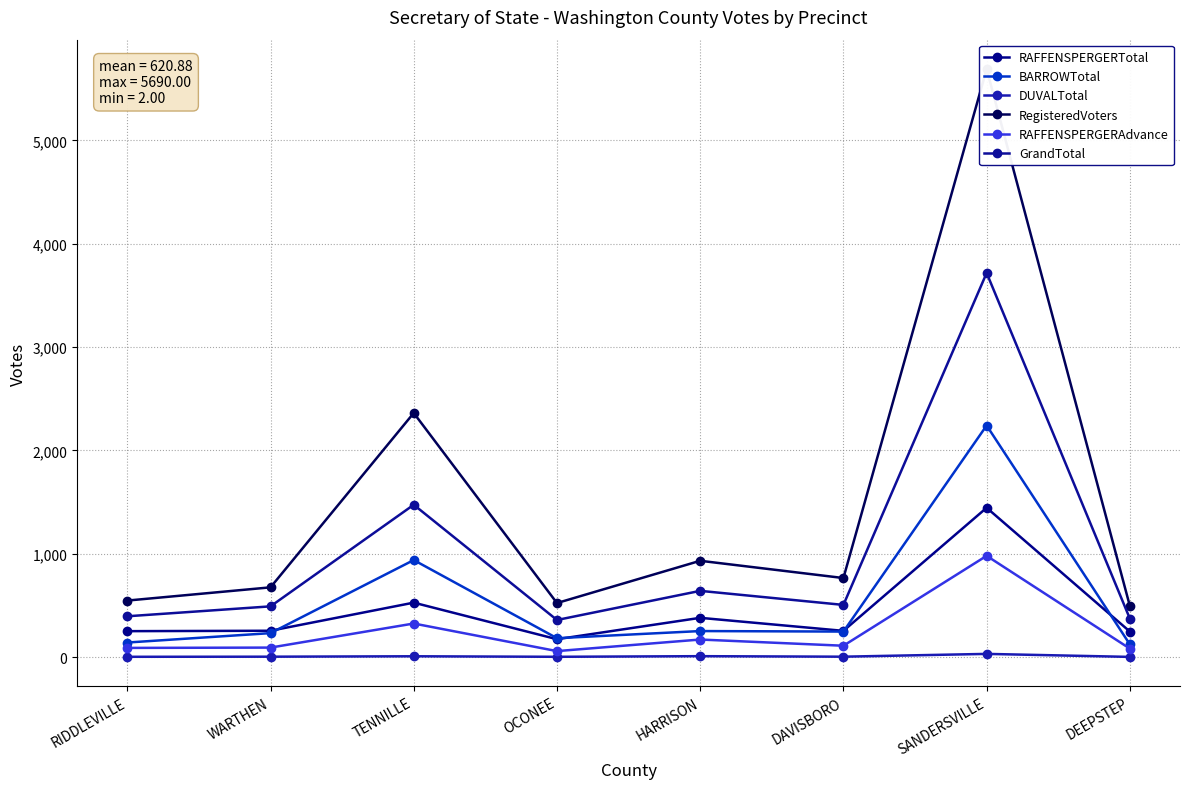

Reading left to right, what are all the values shown in this chart?

RAFFENSPERGERTotal: RIDDLEVILLE=251	WARTHEN=255	TENNILLE=527	OCONEE=173	HARRISON=380	DAVISBORO=254	SANDERSVILLE=1445	DEEPSTEP=247
BARROWTotal: RIDDLEVILLE=141	WARTHEN=232	TENNILLE=939	OCONEE=183	HARRISON=252	DAVISBORO=247	SANDERSVILLE=2241	DEEPSTEP=123
DUVALTotal: RIDDLEVILLE=3	WARTHEN=4	TENNILLE=8	OCONEE=3	HARRISON=9	DAVISBORO=4	SANDERSVILLE=31	DEEPSTEP=2
RegisteredVoters: RIDDLEVILLE=547	WARTHEN=675	TENNILLE=2362	OCONEE=523	HARRISON=932	DAVISBORO=765	SANDERSVILLE=5690	DEEPSTEP=494
RAFFENSPERGERAdvance: RIDDLEVILLE=89	WARTHEN=92	TENNILLE=325	OCONEE=58	HARRISON=170	DAVISBORO=110	SANDERSVILLE=980	DEEPSTEP=82
GrandTotal: RIDDLEVILLE=395	WARTHEN=491	TENNILLE=1474	OCONEE=359	HARRISON=641	DAVISBORO=505	SANDERSVILLE=3717	DEEPSTEP=372